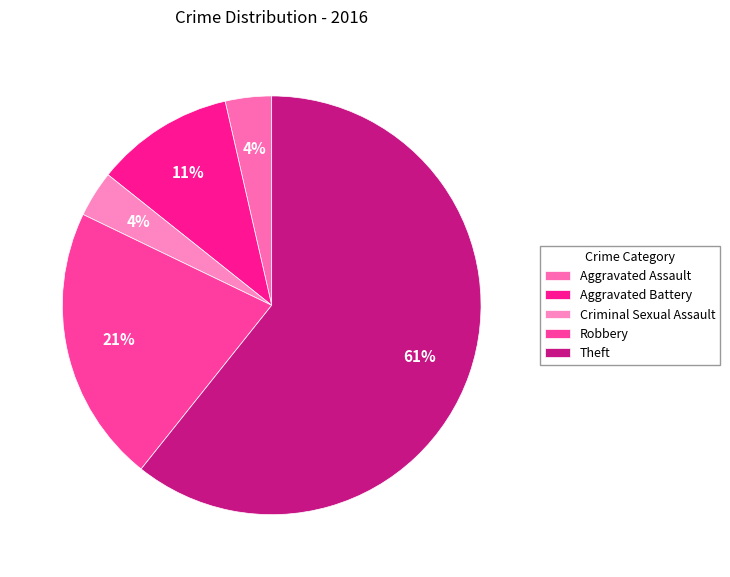

To the nearest percent, what is the difference between the Aggravated Battery and Robbery slice percentages?

11%